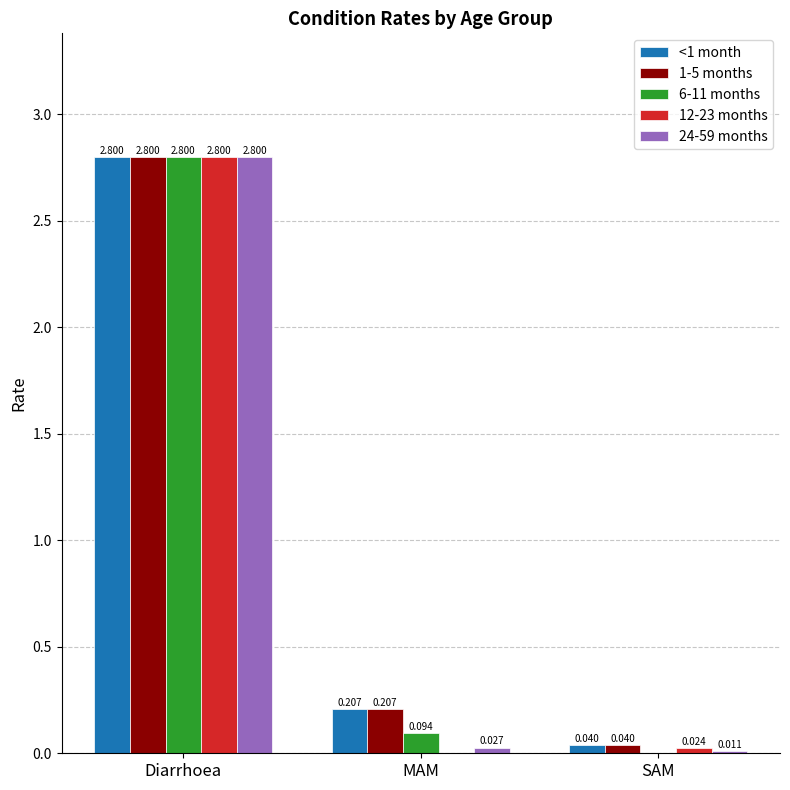

Where is 24-59 months nearest to the value 1?

MAM